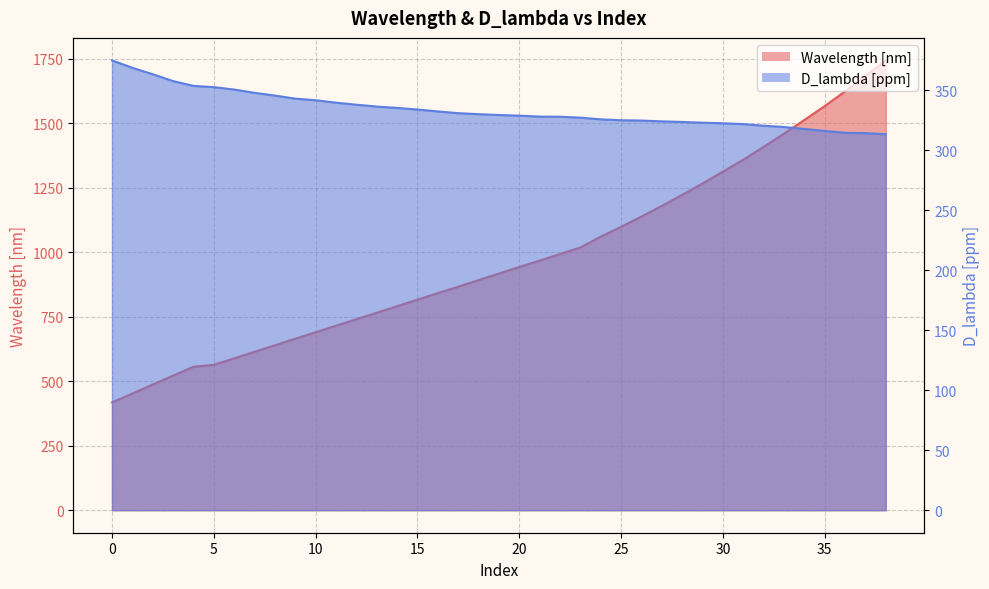

Read the Wavelength [nm] value at 5.

563.5